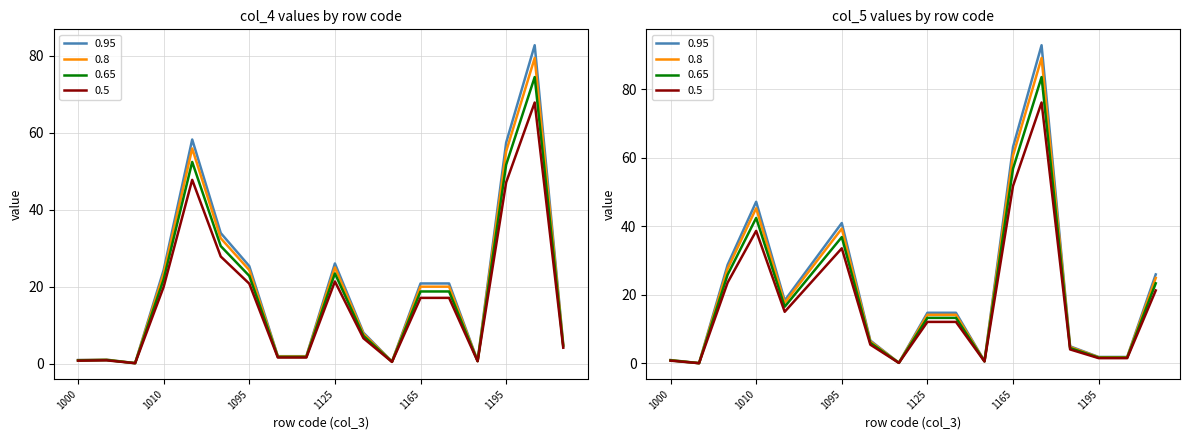

Which series has the largest total across all categories?

col_5